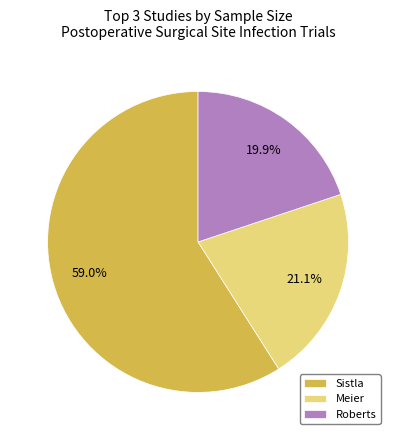

Which category has the smallest portion of the pie?

Roberts